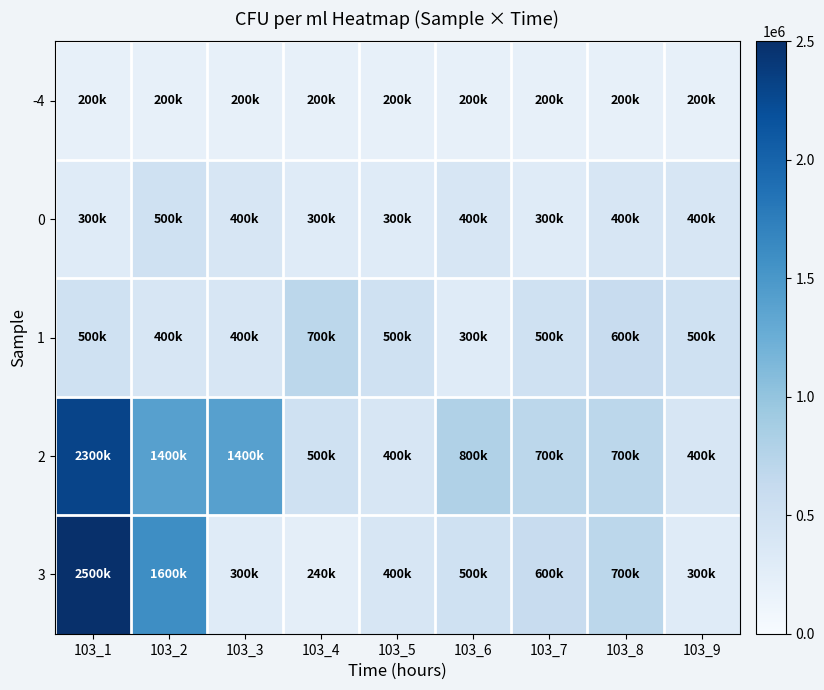

At 103_4, list the series in order from smallest to largest.

-4, 3, 0, 2, 1